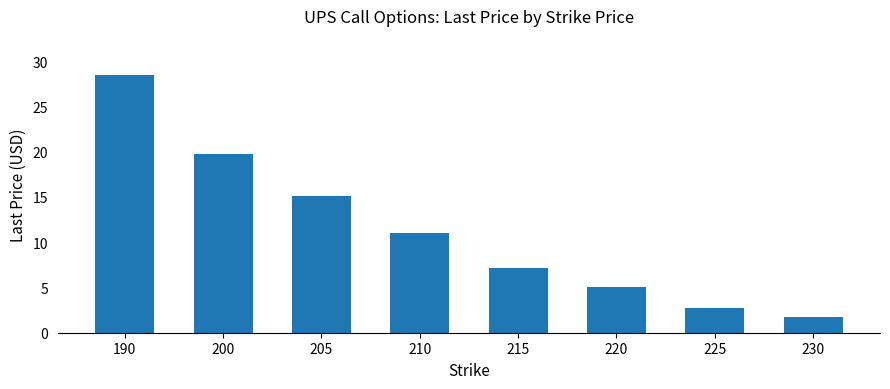

What is the change in value from 205 to 225?

-12.4